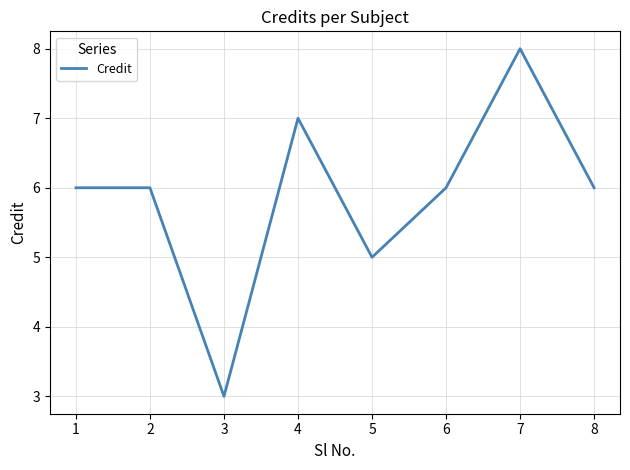

At which category does the data reach its first local valley?

3